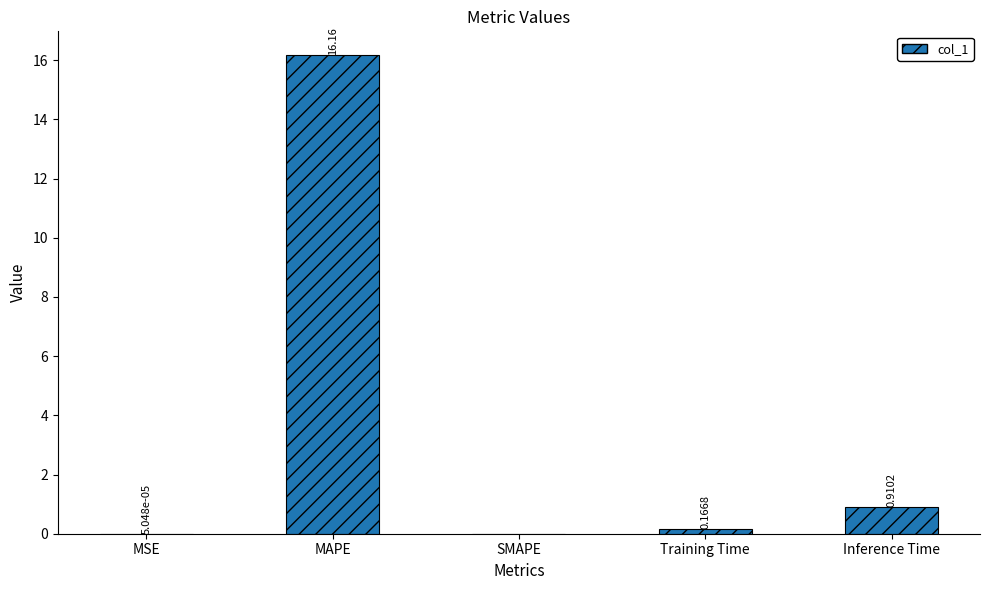

Which has a higher value, Inference Time or Training Time?

Inference Time